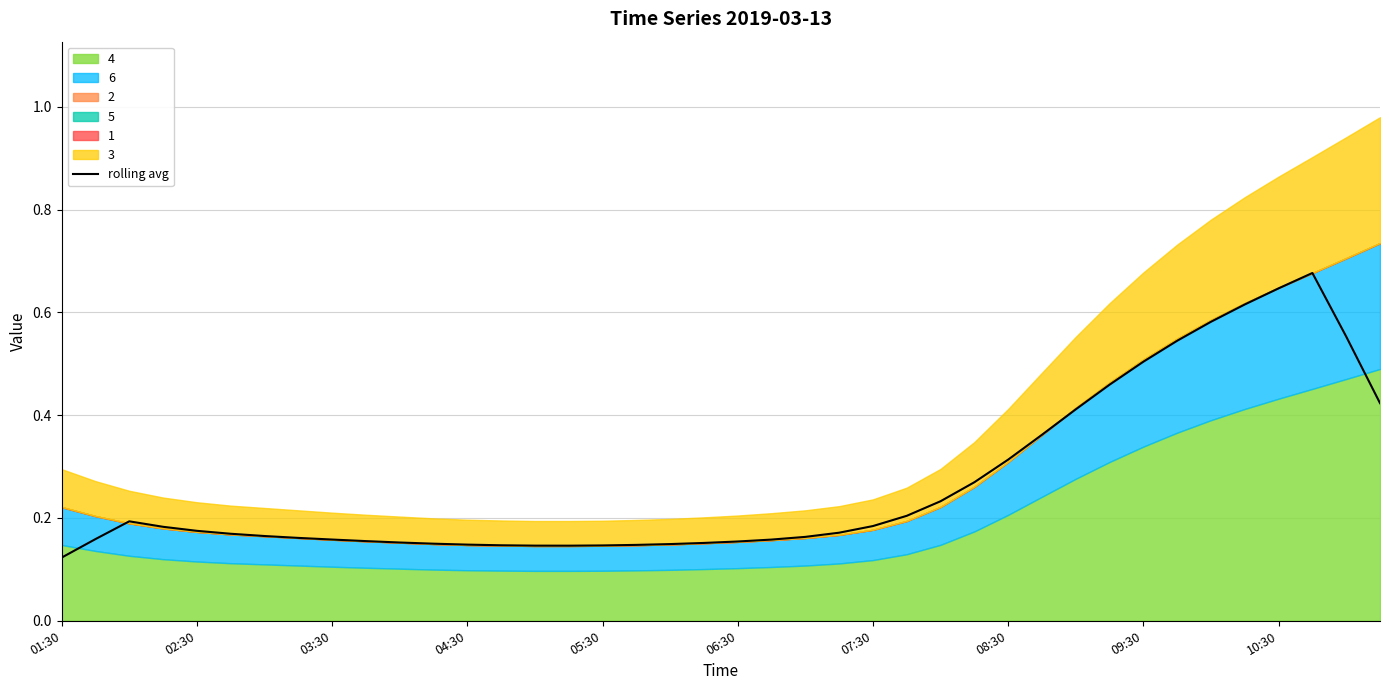

What is the sum of all values?

10.8